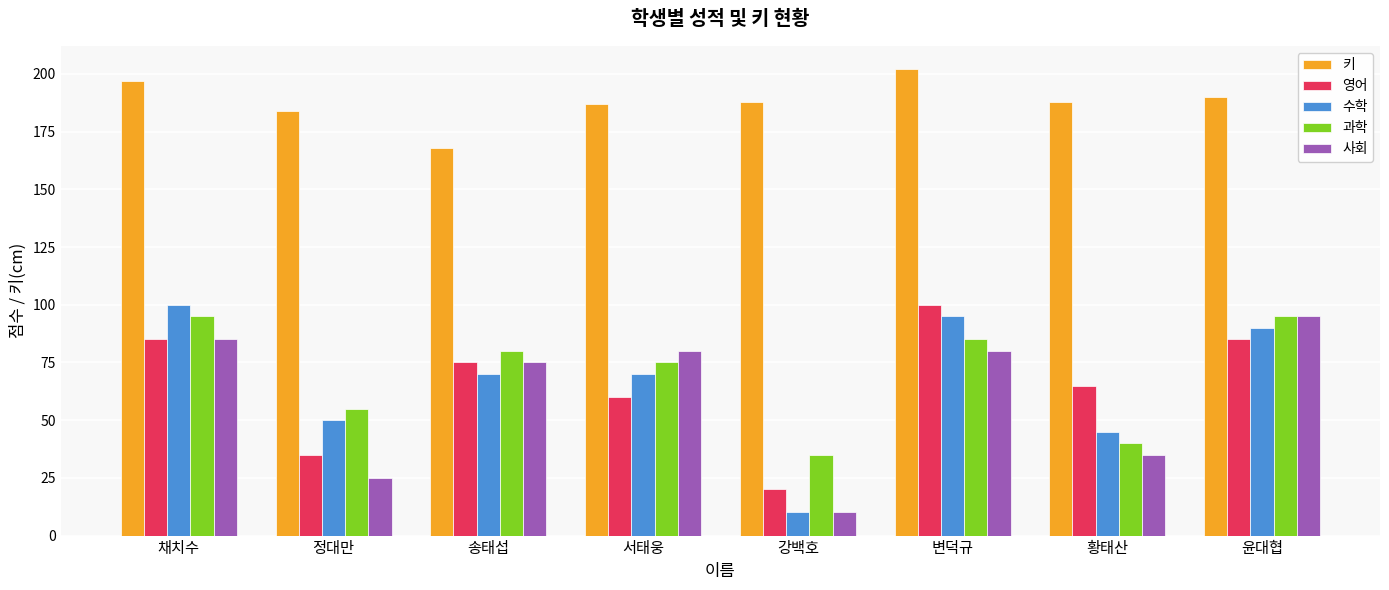

What is the difference between the second highest and minimum values in the 수학 series?

85